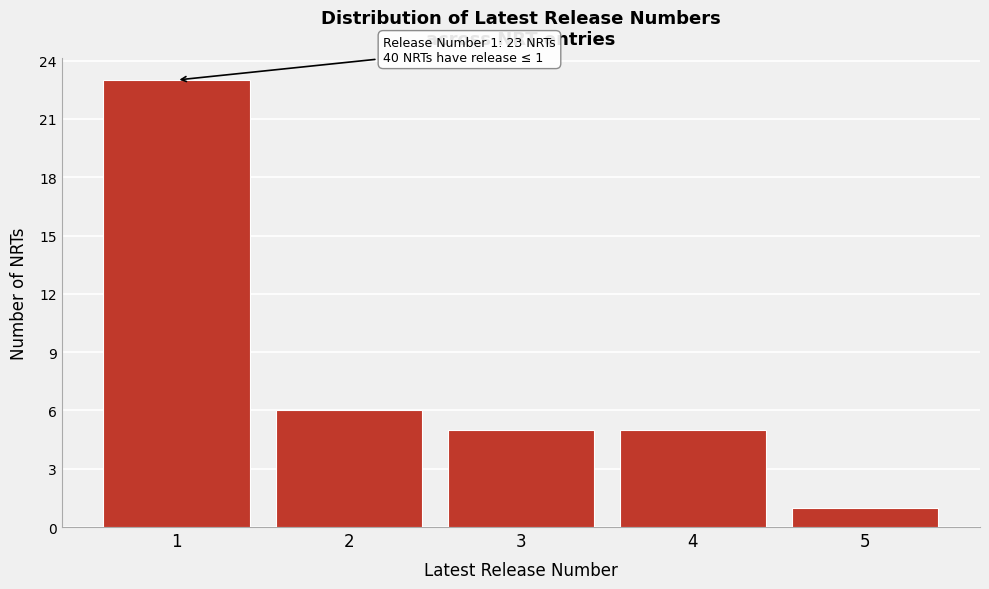

Which range on the x-axis has the tallest bar?

0.5 to 1.5